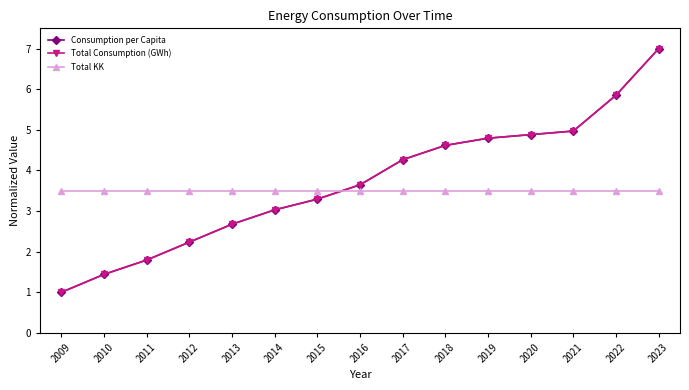

Rank the categories by Total Consumption (GWh) value from highest to lowest.

2023, 2022, 2021, 2020, 2019, 2018, 2017, 2016, 2015, 2014, 2013, 2012, 2011, 2010, 2009